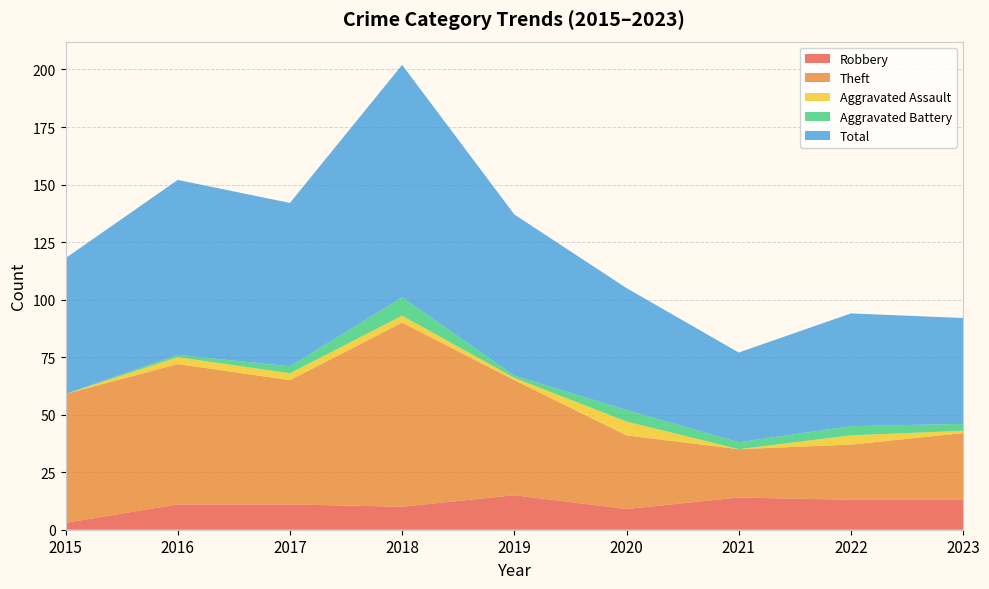

Reading right to left, extract all data points from this chart.

Robbery: 2023=13	2022=13	2021=14	2020=9	2019=15	2018=10	2017=11	2016=11	2015=3
Theft: 2023=29	2022=24	2021=21	2020=32	2019=50	2018=80	2017=54	2016=61	2015=56
Aggravated Assault: 2023=1	2022=4	2021=0	2020=6	2019=1	2018=3	2017=3	2016=3	2015=0
Aggravated Battery: 2023=3	2022=4	2021=3	2020=5	2019=1	2018=8	2017=3	2016=1	2015=0
Total: 2023=46	2022=49	2021=39	2020=53	2019=70	2018=101	2017=71	2016=76	2015=59